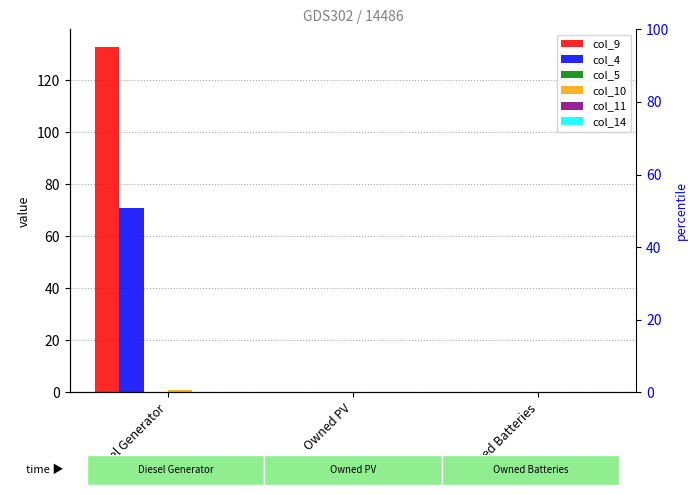

True or false: col_5 has a value of 0.0 at Owned Batteries.

True